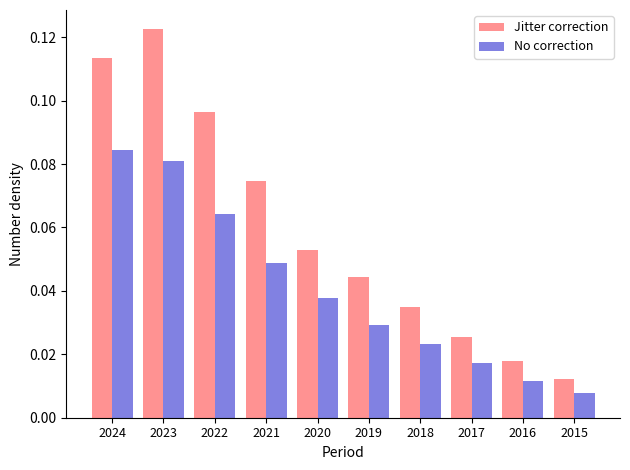

Which series has the widest spread of values?

Jitter correction